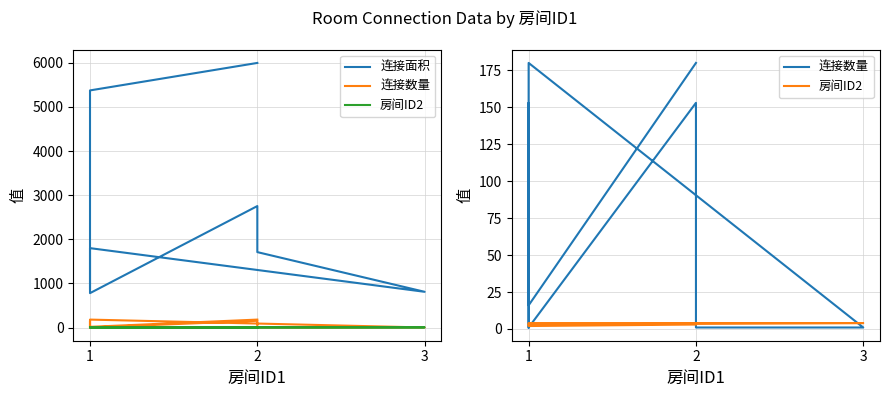

Where is 房间ID2 nearest to the value 3?

1